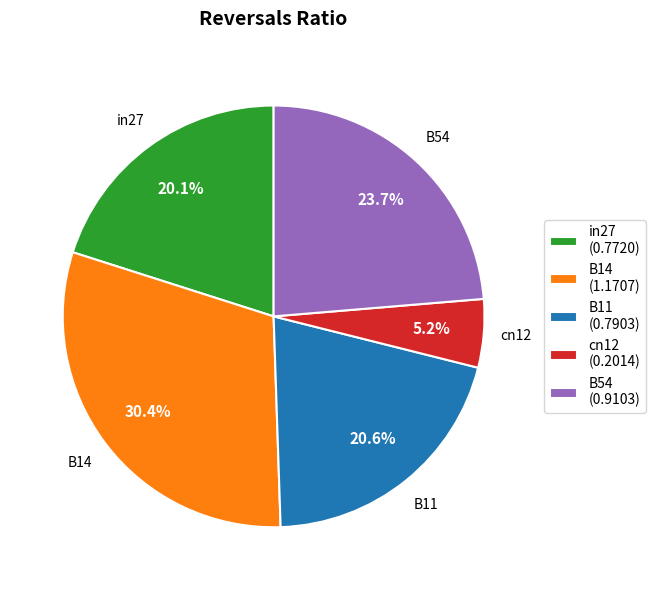

What percentage is the in27 slice, to the nearest percent?

20%